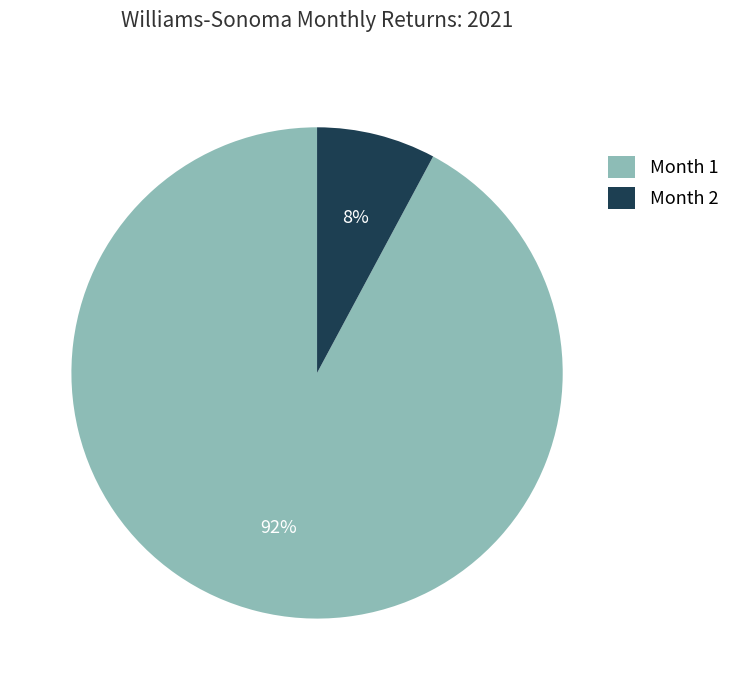

Is the sum of Month 1 and Month 2 greater than half?

Yes